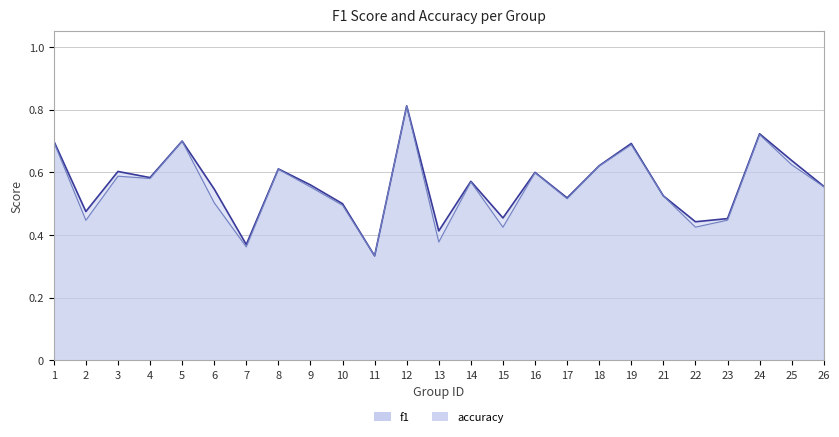

List the series in order of their overall mean, highest first.

accuracy, f1